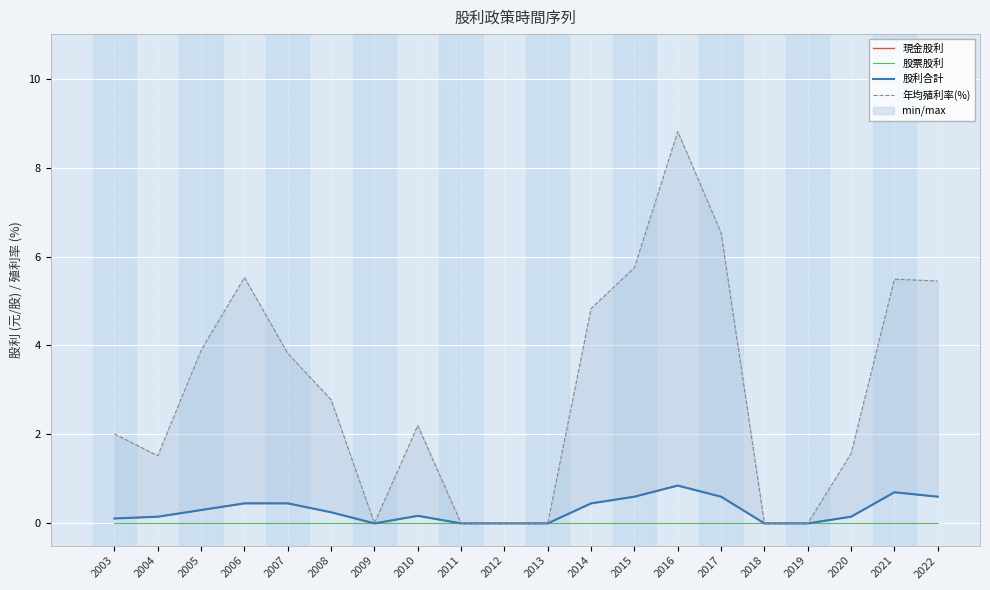

Which series has the largest total across all categories?

年均殖利率(%)